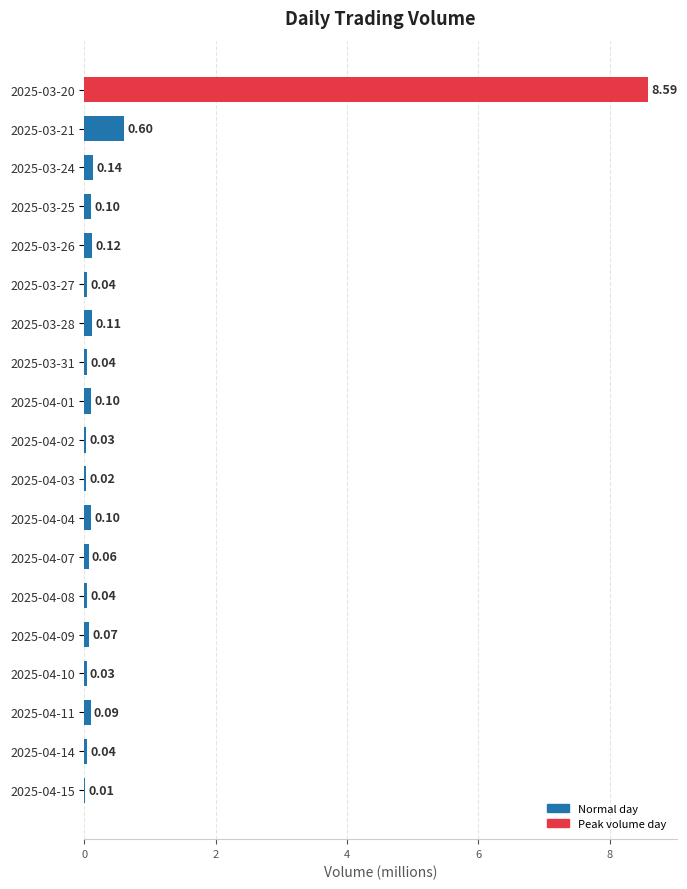

Between 2025-04-03 and 2025-03-27, which is larger?

2025-03-27